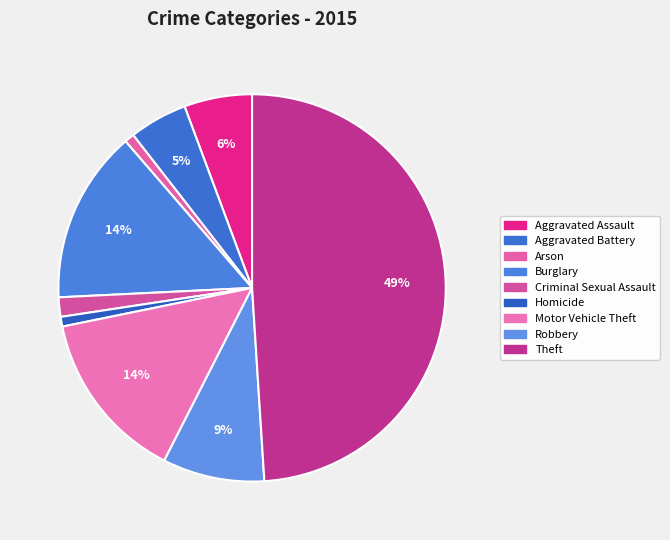

How many segments does this pie chart have?

9